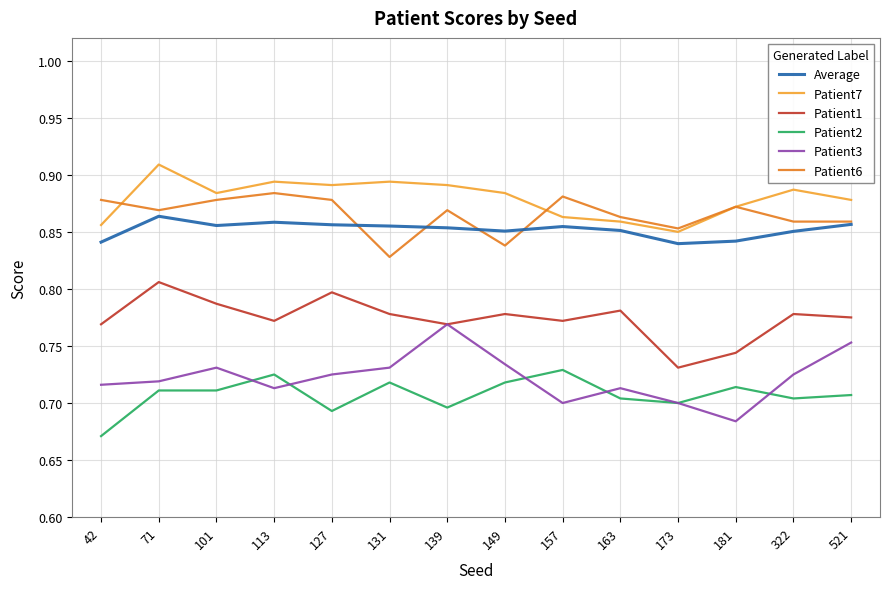

Between 101 and 181, which series saw the biggest shift?

Patient3